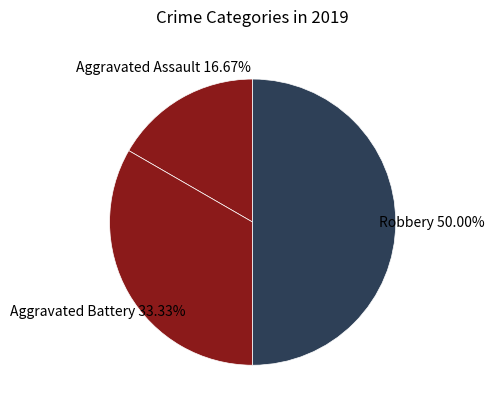

How many segments does this pie chart have?

3